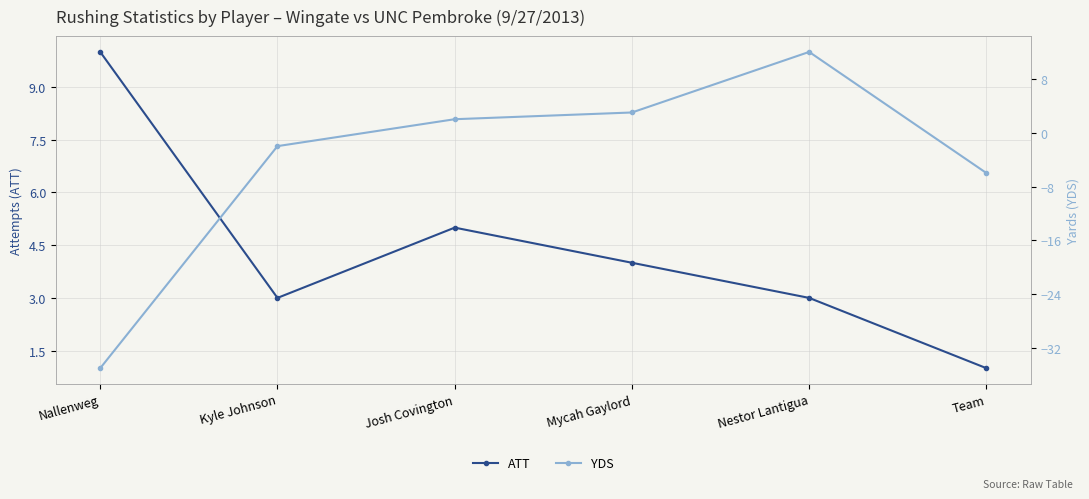

How many positive values does the YDS series have?

3